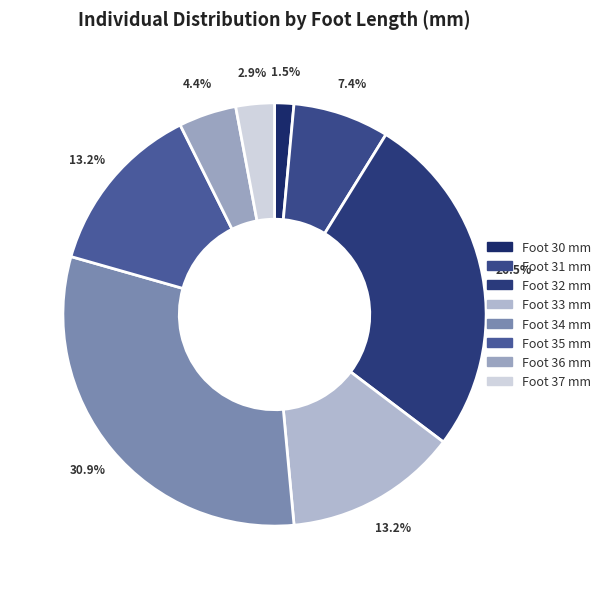

How many segments does this pie chart have?

8